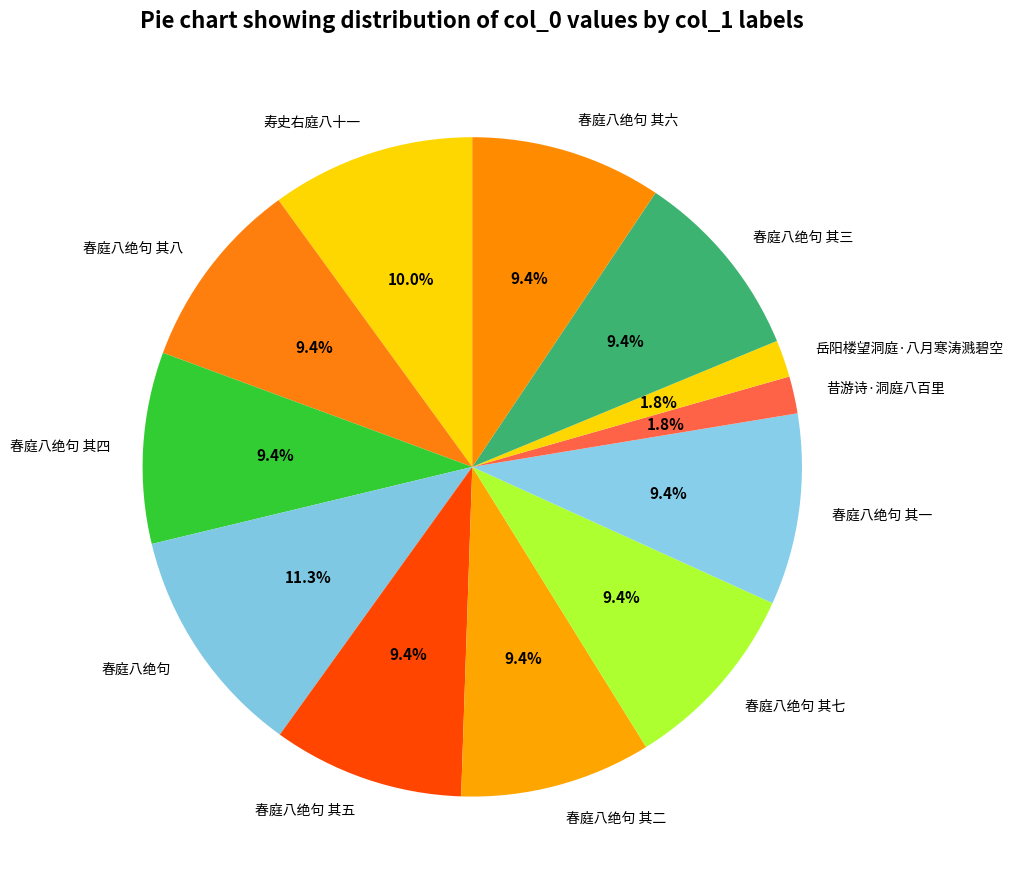

Which slice is the largest?

春庭八绝句